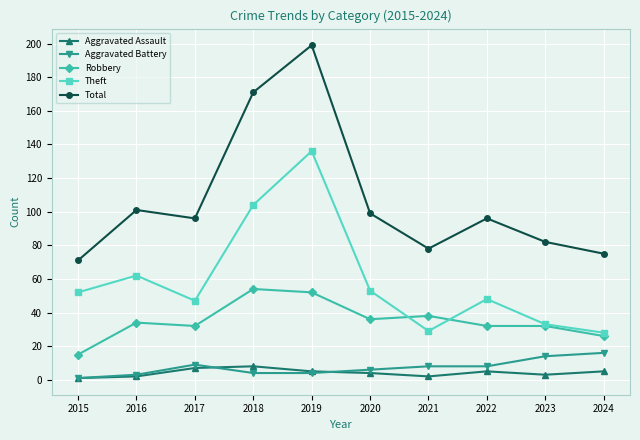

What is the maximum value shown in the chart?

199